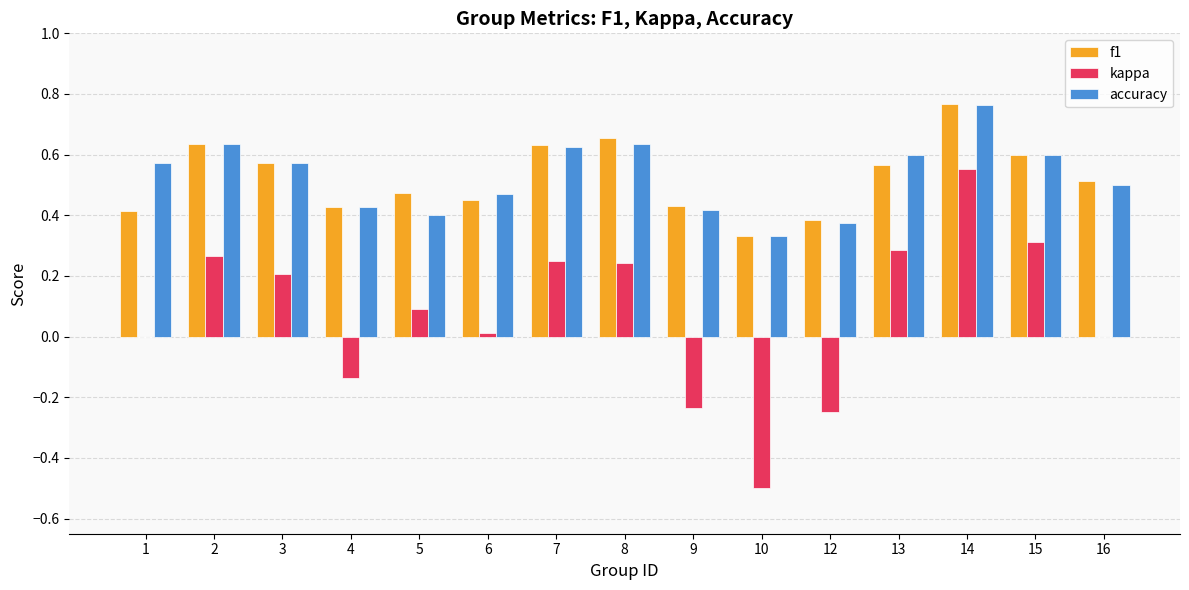

At which label does accuracy reach its peak?

14